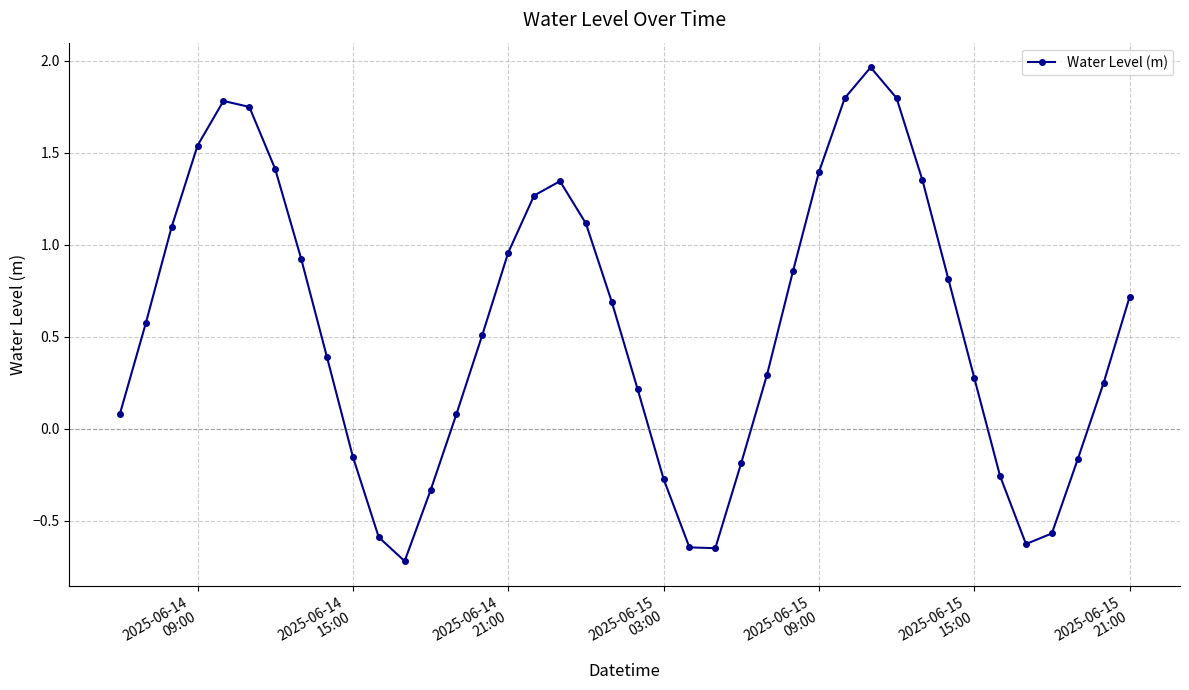

True or false: there are more than 0 points higher than both neighbors.

True